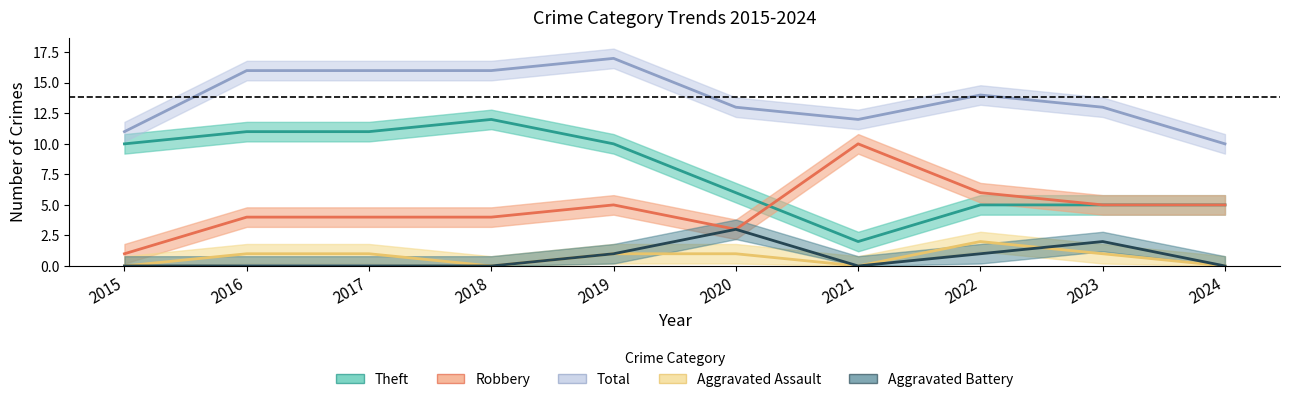

True or false: Aggravated Assault and Total intersect in this chart.

False